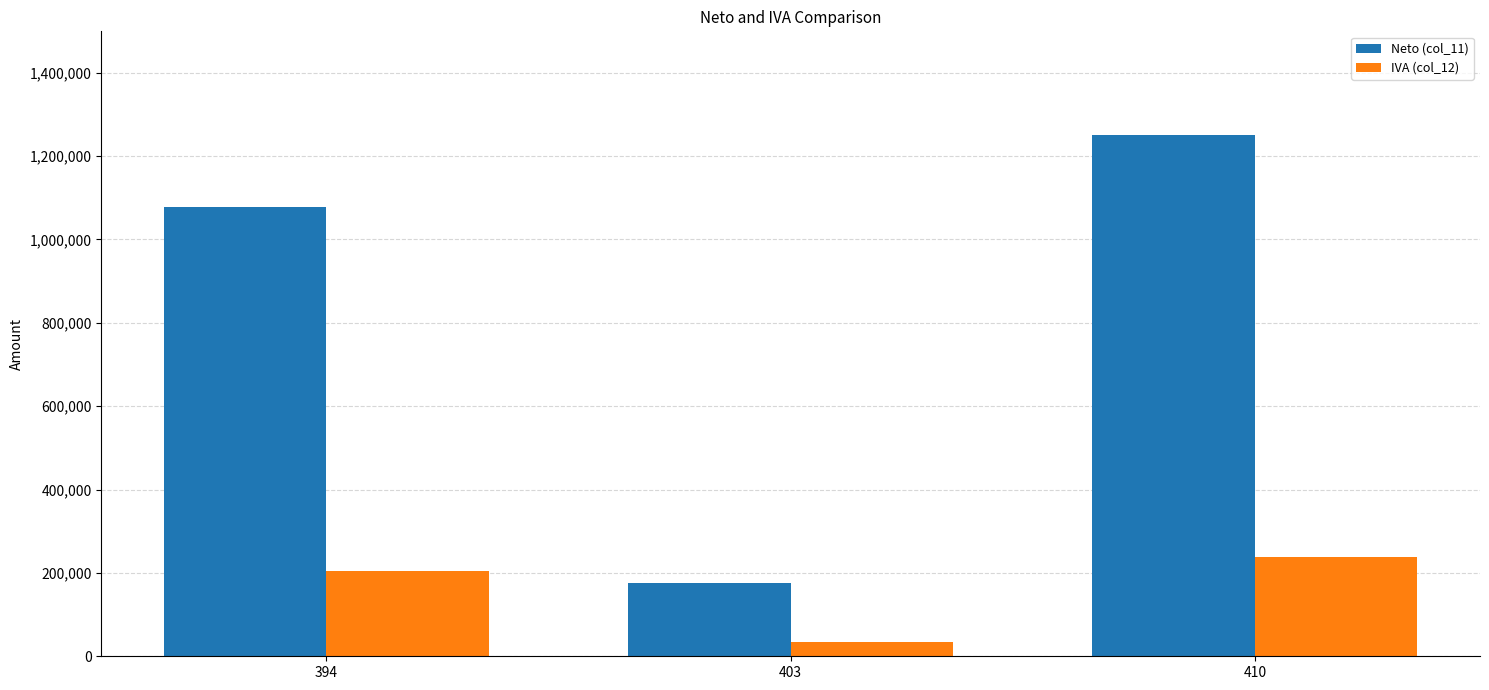

How many groups of bars are there?

3